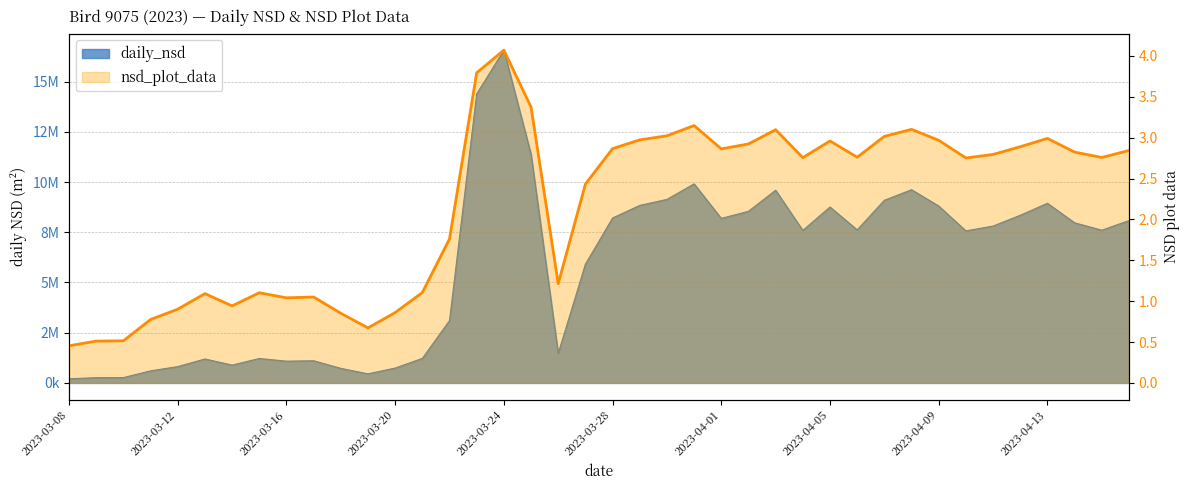

Which series has the largest total across all categories?

daily_nsd